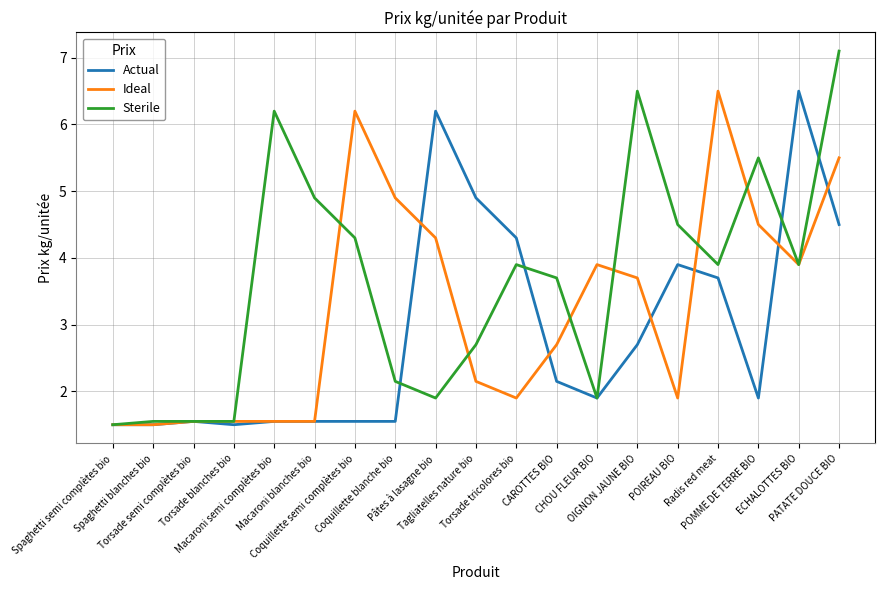

What are all the series names shown in the legend?

Actual, Ideal, Sterile